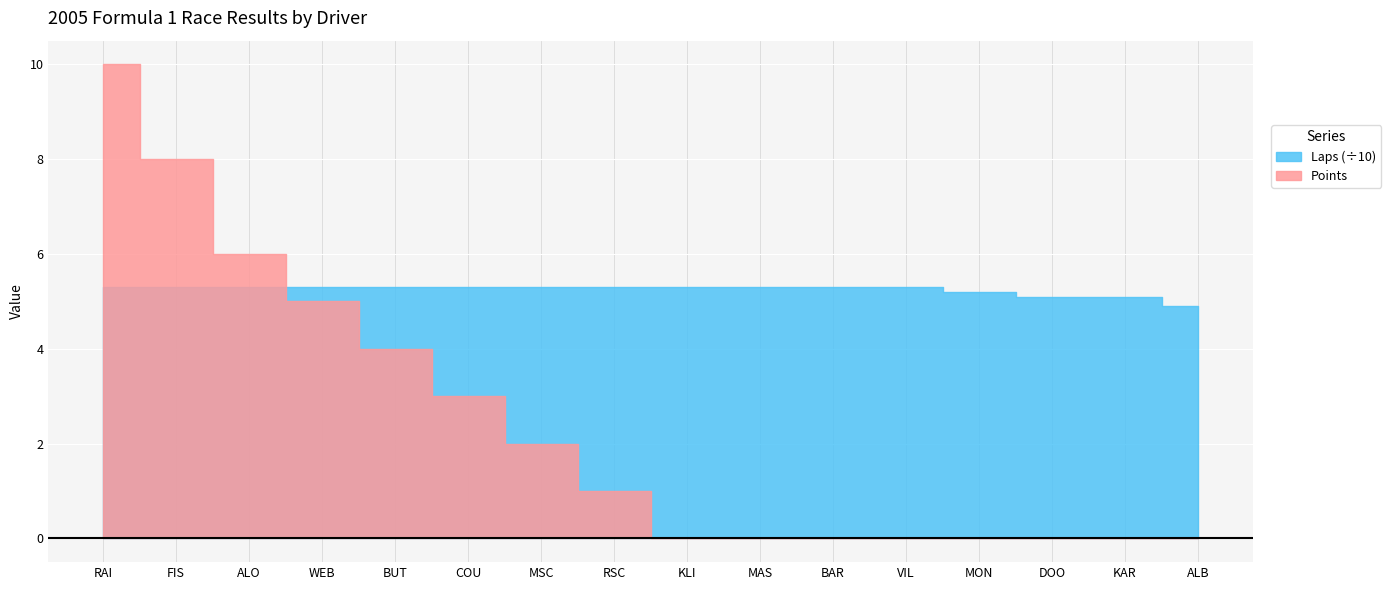

How many Points values are between 0 and 5?

13